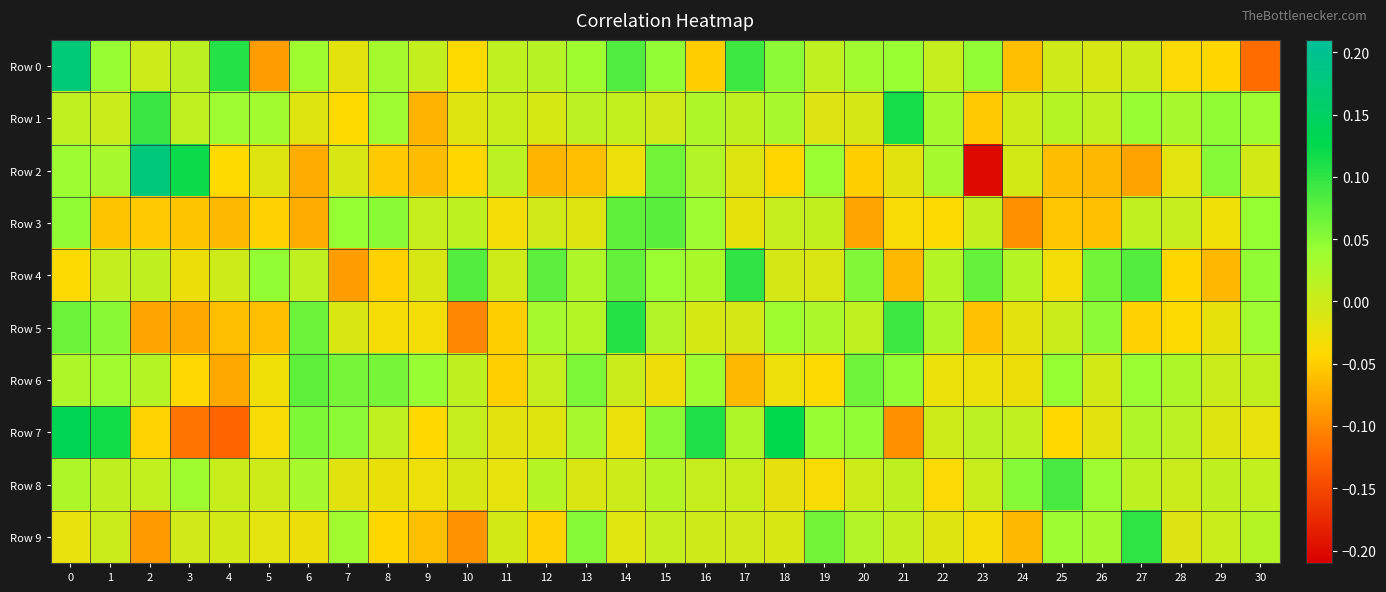

At how many categories does at least one series exceed 0?

31